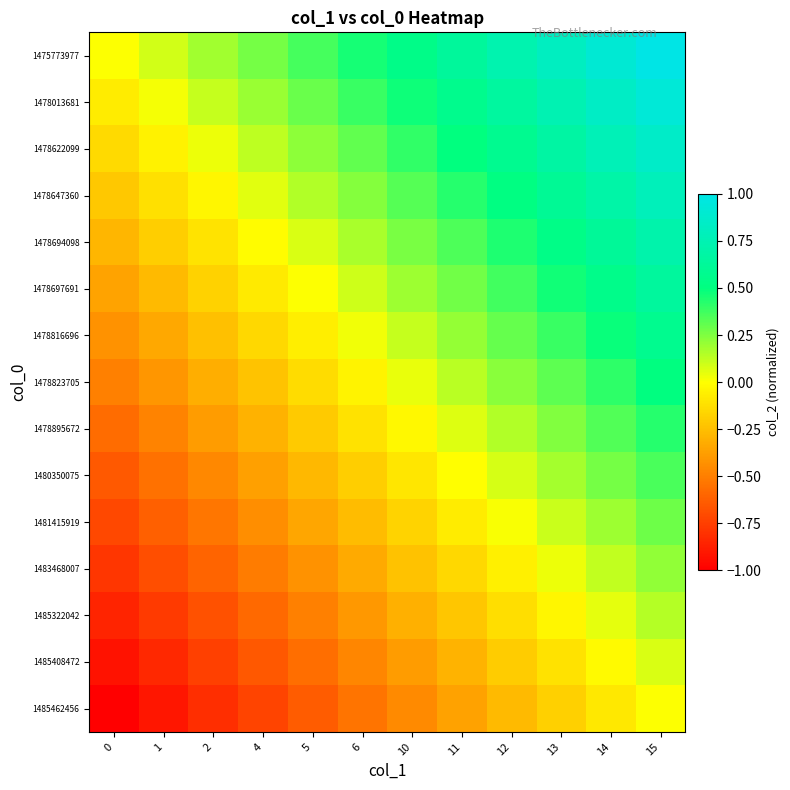

What is the minimum value shown in the chart?

-1.0